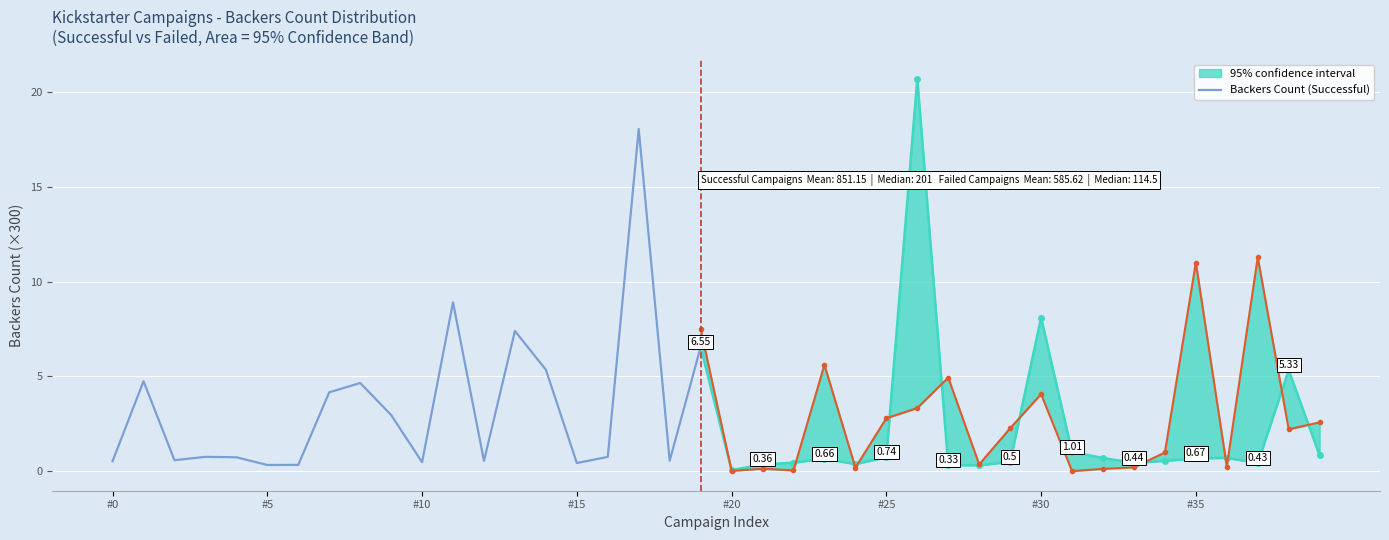

The chart shows a value of 1.0 at 9. True or false?

False